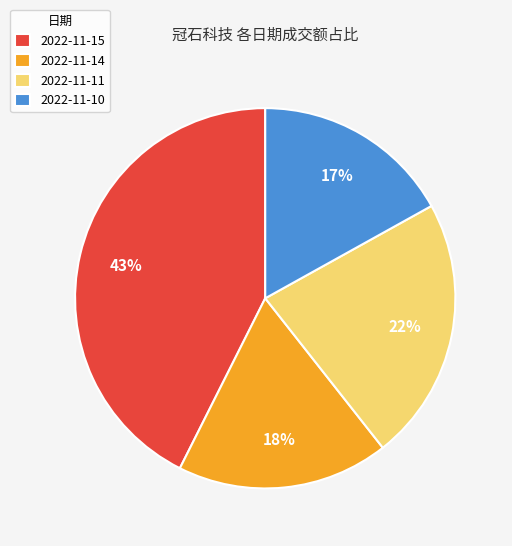

To the nearest percent, what is the combined percentage of 2022-11-15 and 2022-11-11?

65%